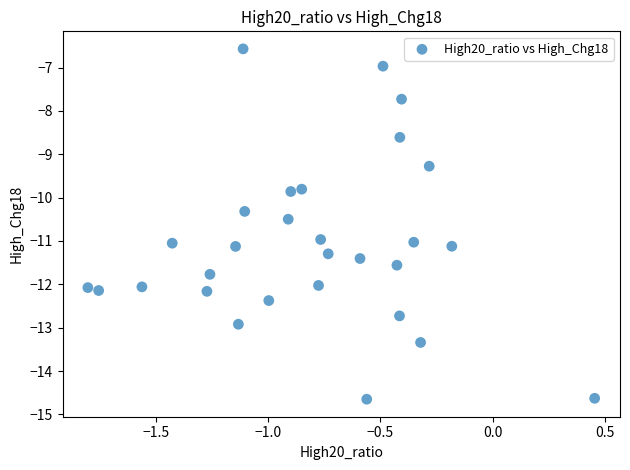

What is the range of Y values (max minus min)?

8.1